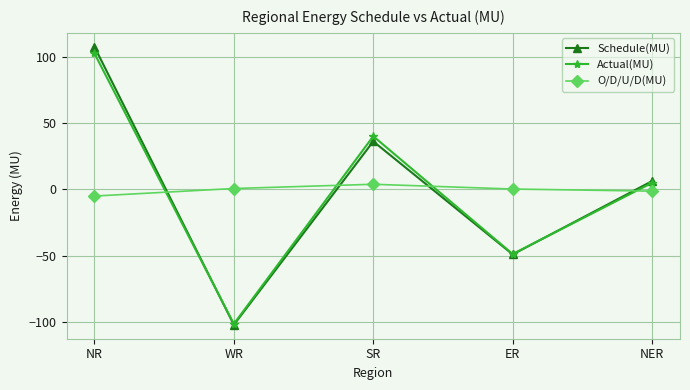

Is it true that Actual(MU) equals -70.3 at WR?

False